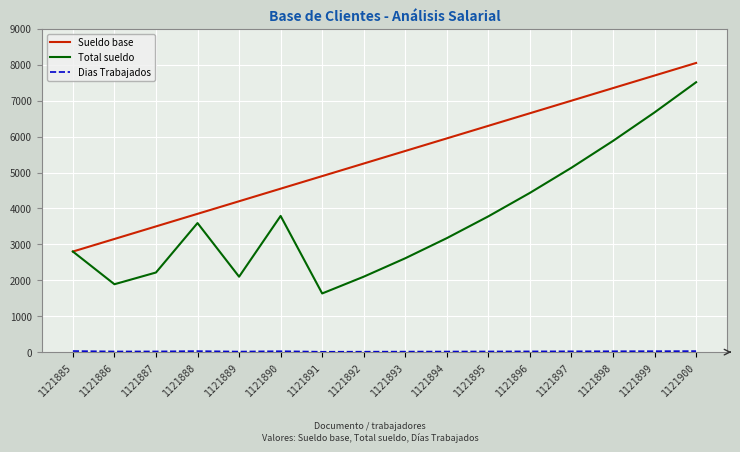

Which category has the lowest value in the Total sueldo series?

1121891